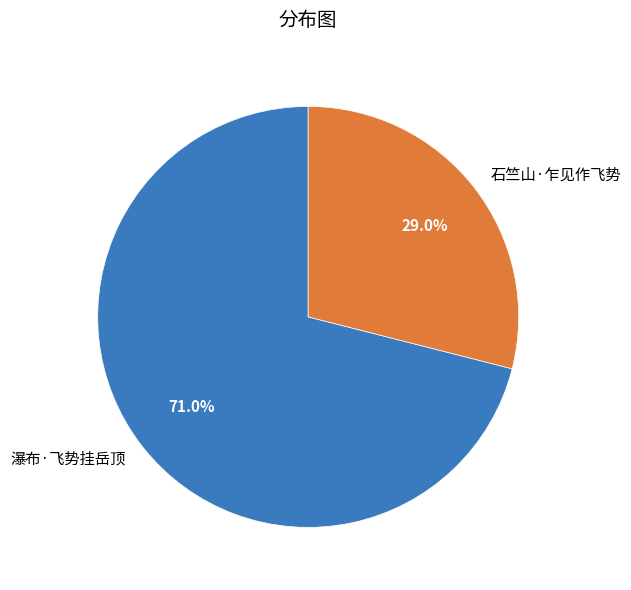

What is the majority slice?

瀑布·飞势挂岳顶